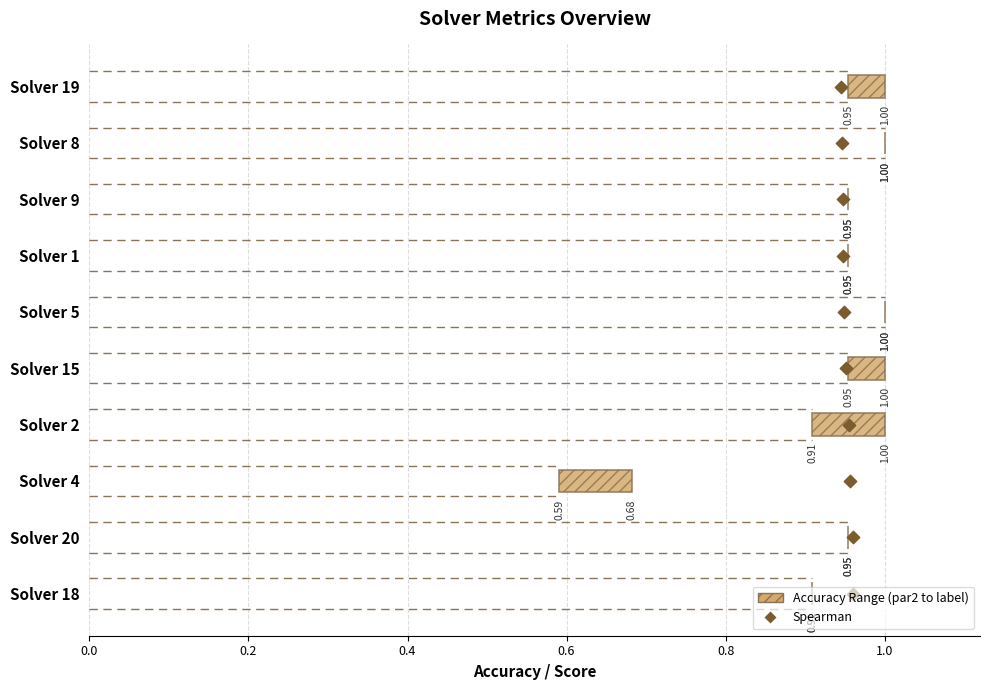

Which series contains the lowest Y value?

Accuracy Range (par2 to label)